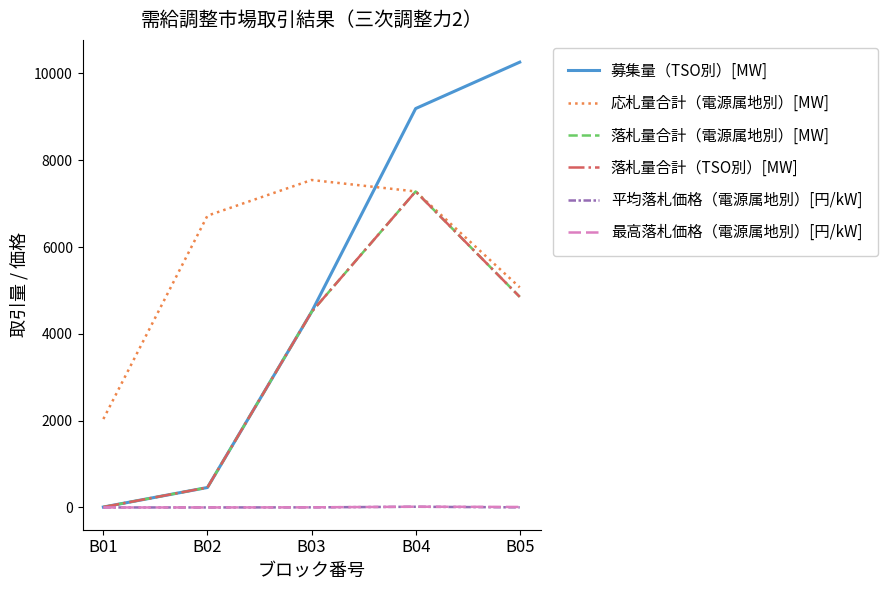

Reading right to left, transcribe all the data shown in this chart.

募集量（TSO別）[MW]: 10259.0	9190.0	4504.0	460.0	10.0
応札量合計（電源属地別）[MW]: 5070.5	7280.2	7543.9	6722.5	2037.4
落札量合計（電源属地別）[MW]: 4851.9	7280.2	4504.0	460.0	10.0
落札量合計（TSO別）[MW]: 4851.9	7280.2	4504.0	460.0	10.0
平均落札価格（電源属地別）[円/kW]: 2.5	16.3	2.5	0.4	0.2
最高落札価格（電源属地別）[円/kW]: 11.6	17.9	2.8	0.4	0.2